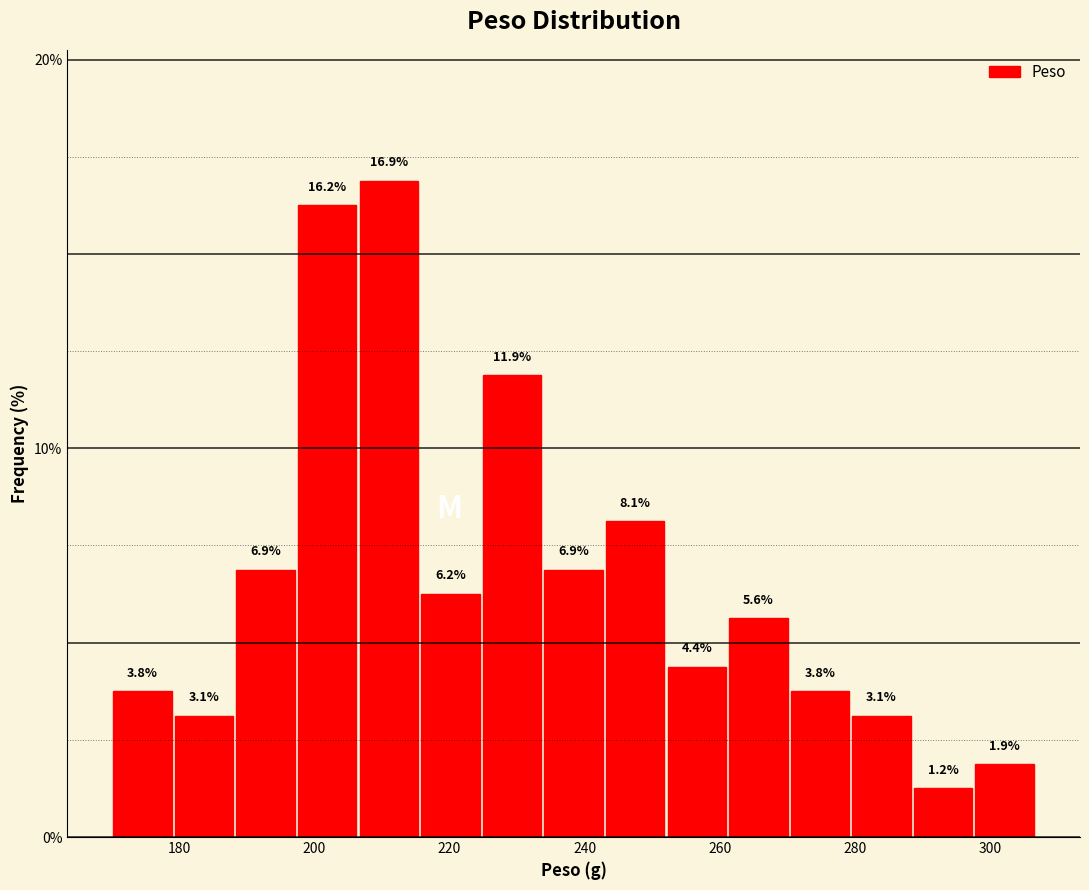

What is the height of the bar covering 180 to 188 on the x-axis? The bar edges are not printed on the chart, so give them approximately, as read against the axis.

3.1